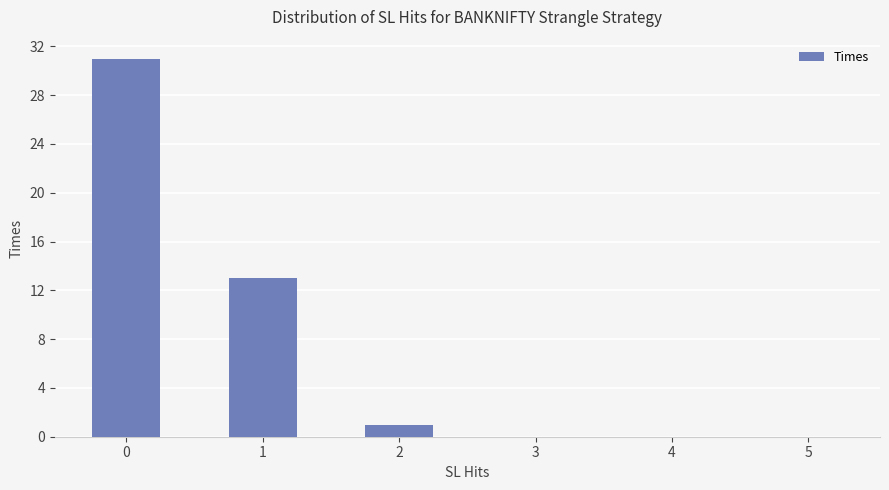

What is the sum of all values?

45